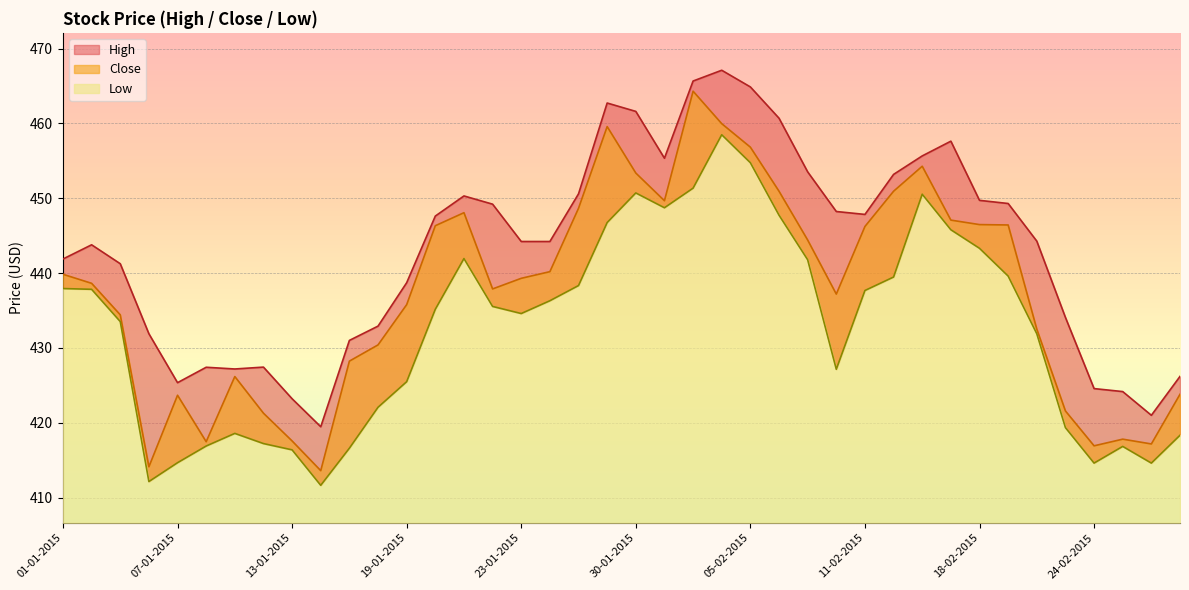

True or false: Low and High cross at least once.

False